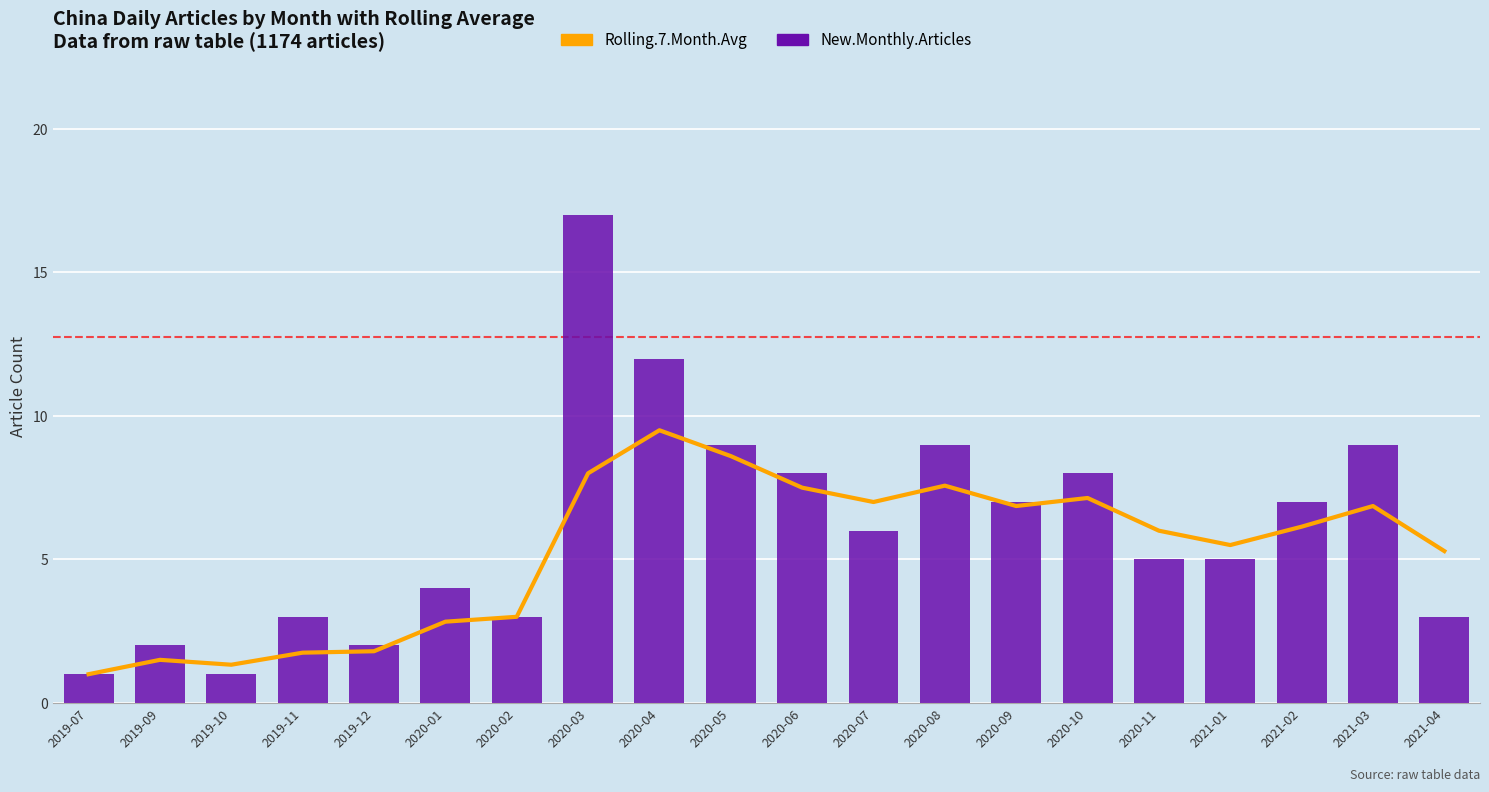

How many groups of bars are there?

20